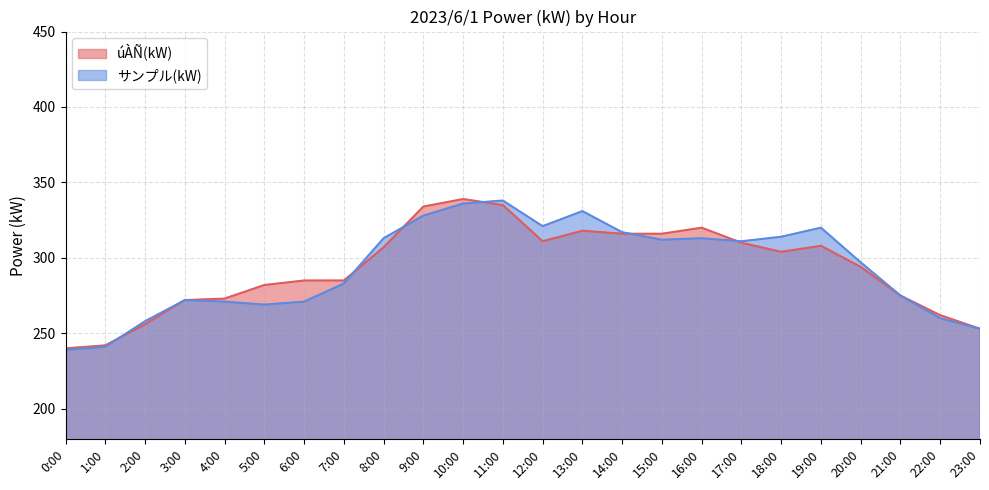

True or false: úÀÑ(kW) and サンプル(kW) cross at least once.

True